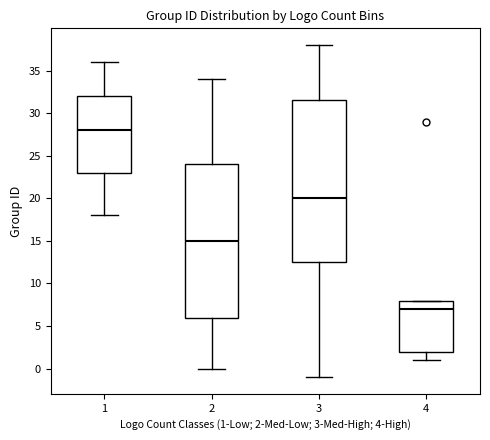

Reading left to right, transcribe this box plot: for each box, give where its median line is, the range the box spans, and where its two whiskers end, as read against the y-axis. The values are not printed on the chart, so give them approximately, as read against the axis.

1: median 28.0, box 23.0 to 32.0, whiskers 18.0 to 36.0
2: median 15.0, box 6.0 to 24.0, whiskers 0.0 to 34.0
3: median 20.0, box 12.5 to 31.5, whiskers -1.0 to 38.0
4: median 7.0, box 2.0 to 8.0, whiskers 1.0 to 8.0